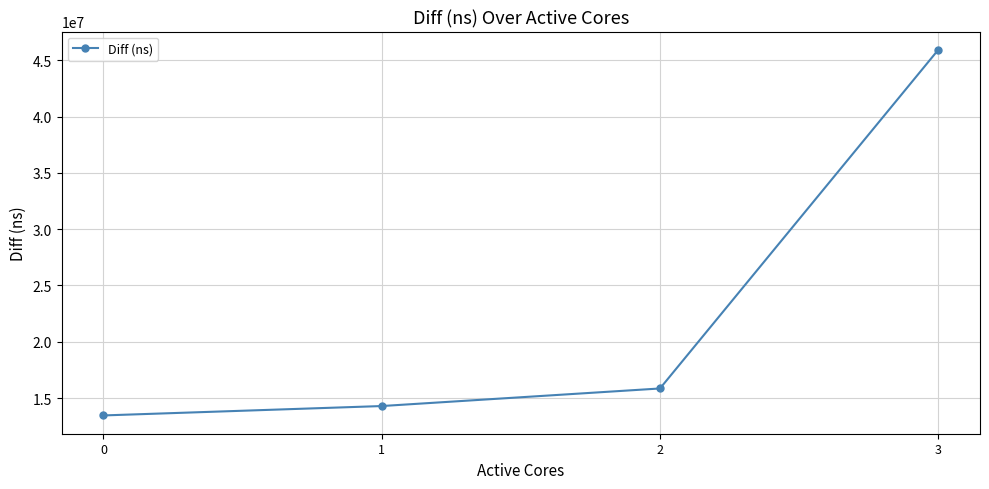

Approximately how many times larger is the value at 1 compared to 0?

1.1